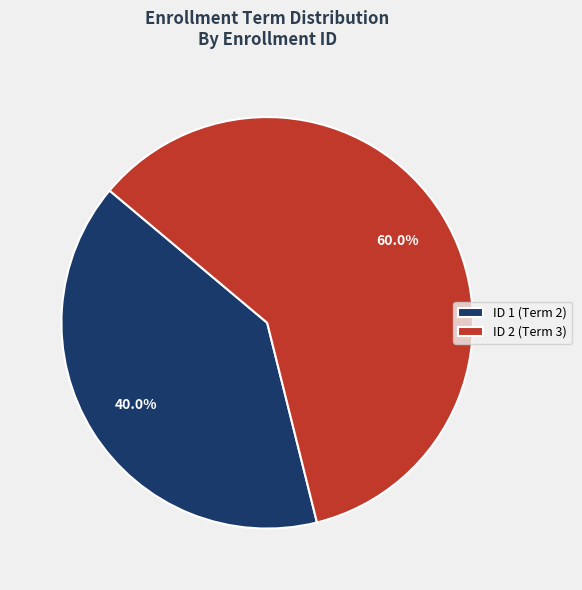

Is ID 2 (Term 3) the majority of the pie?

Yes